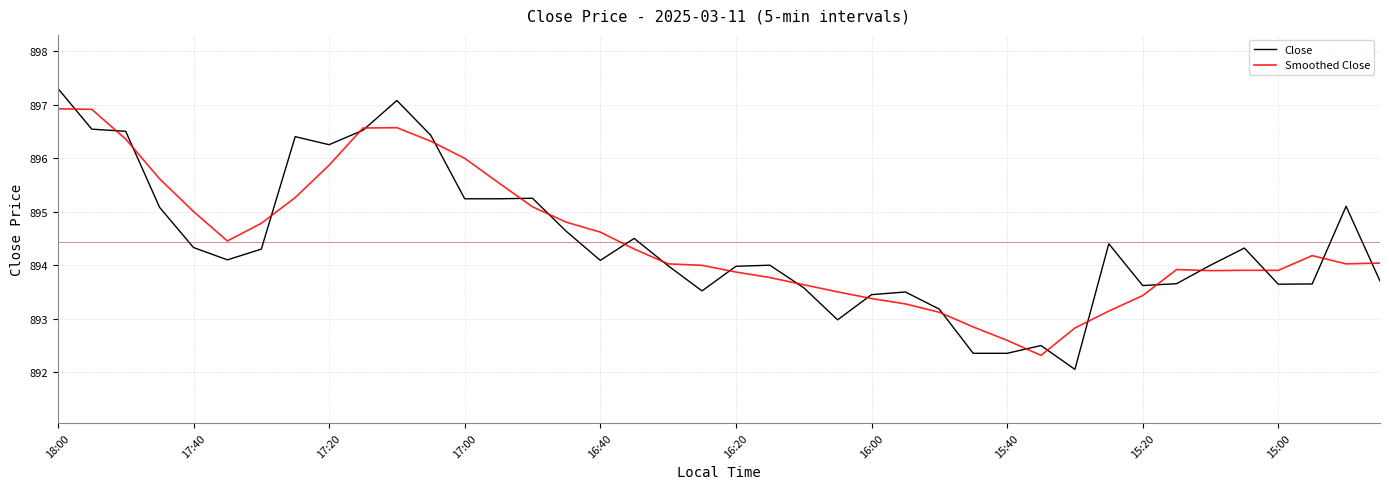

What is the maximum value shown in the chart?

897.3